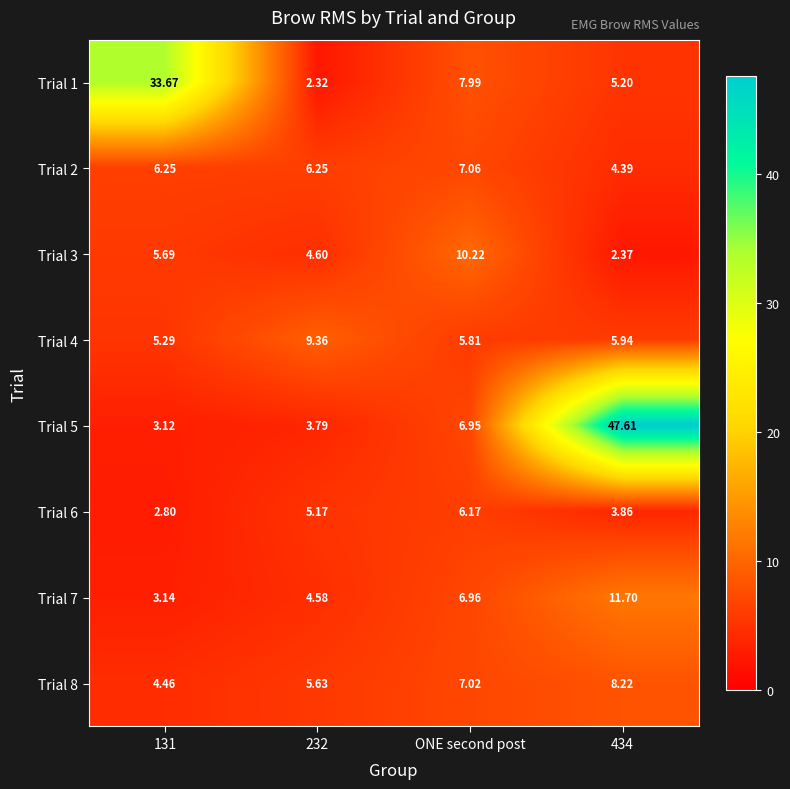

How many distinct data groups are displayed?

8